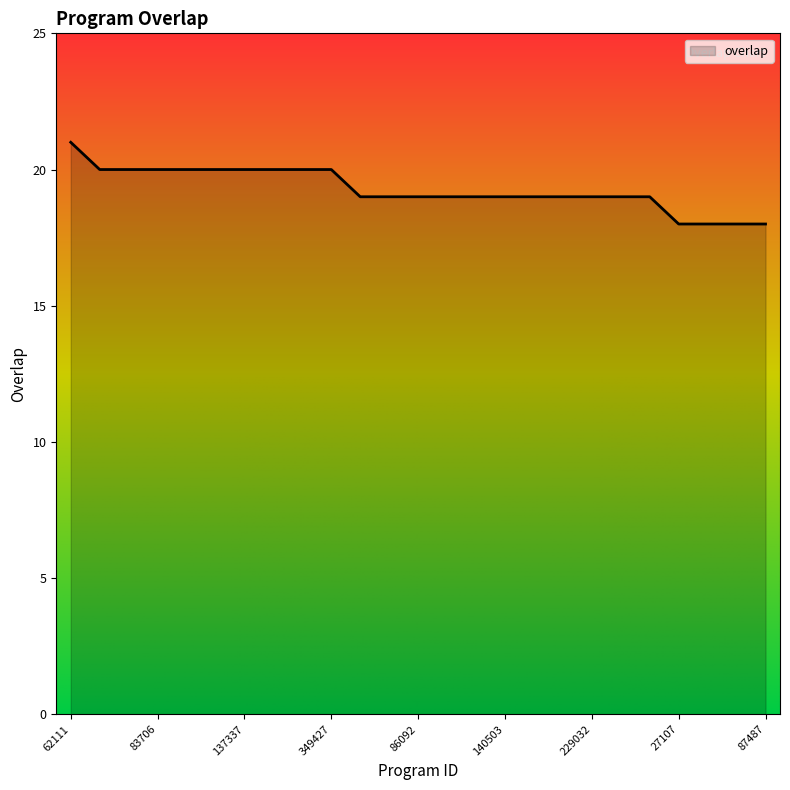

What is the sum of all values?

482